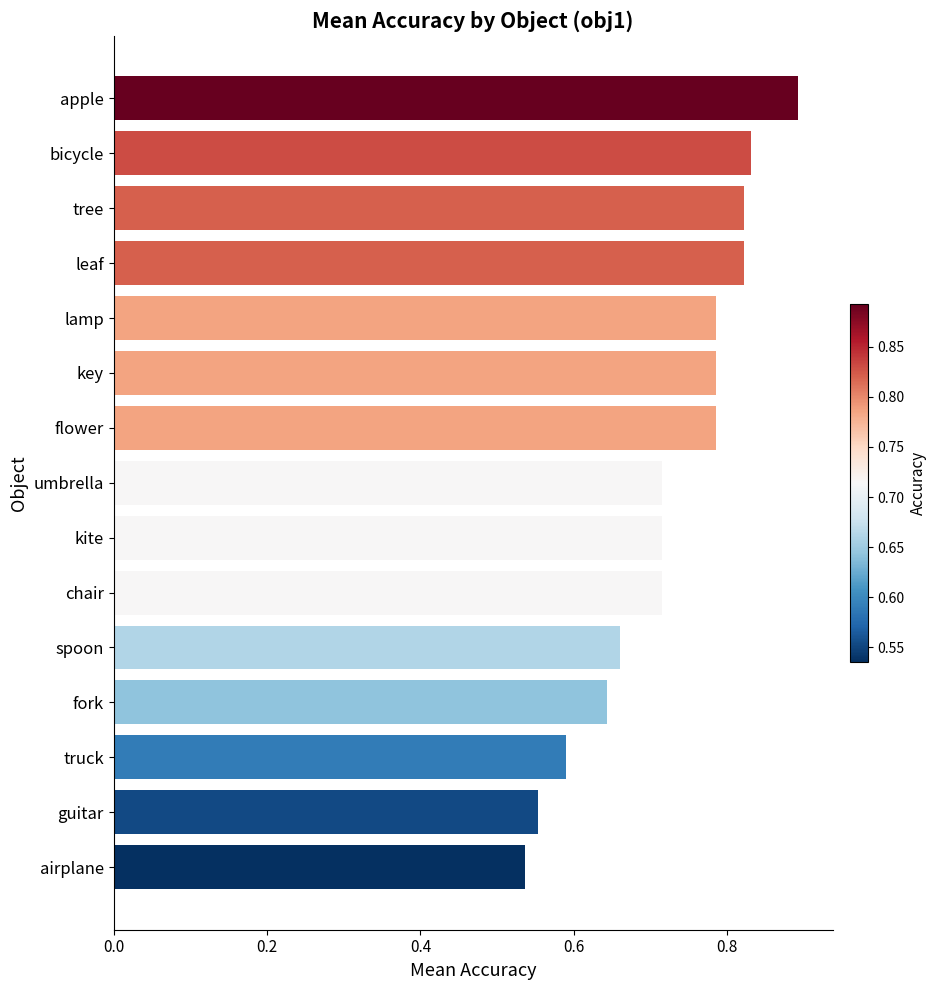

Is it true that the value at chair is 1.2?

False